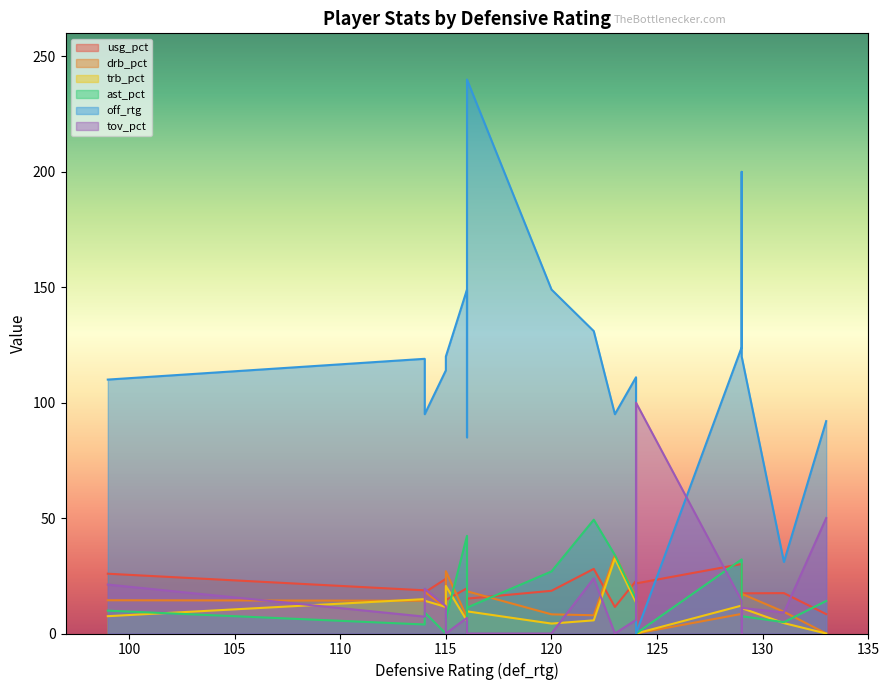

Between 114 and 120, which series saw the biggest shift?

off_rtg